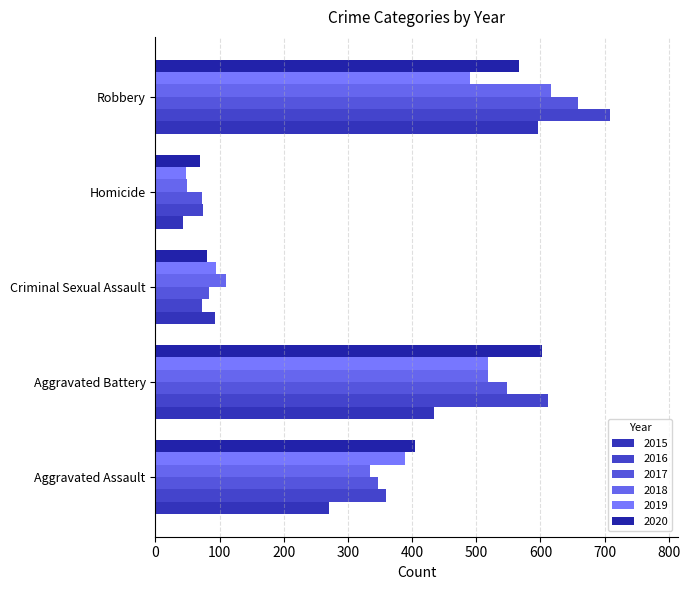

What is the spread (max minus min) of values at Aggravated Battery?

177